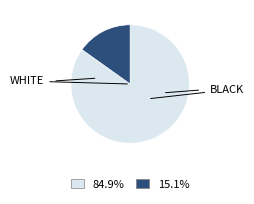

Is there a majority slice in this chart?

Yes